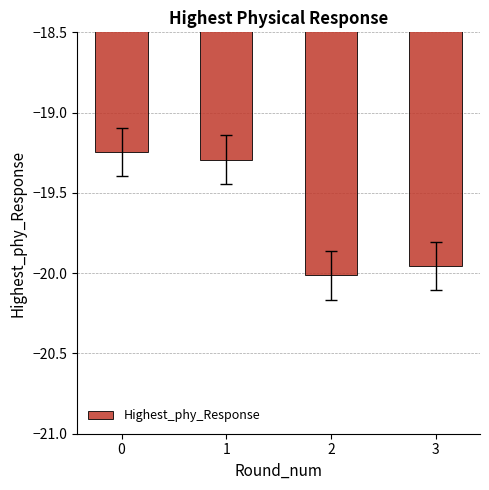

True or false: the data shows -19.3 at 1.

True